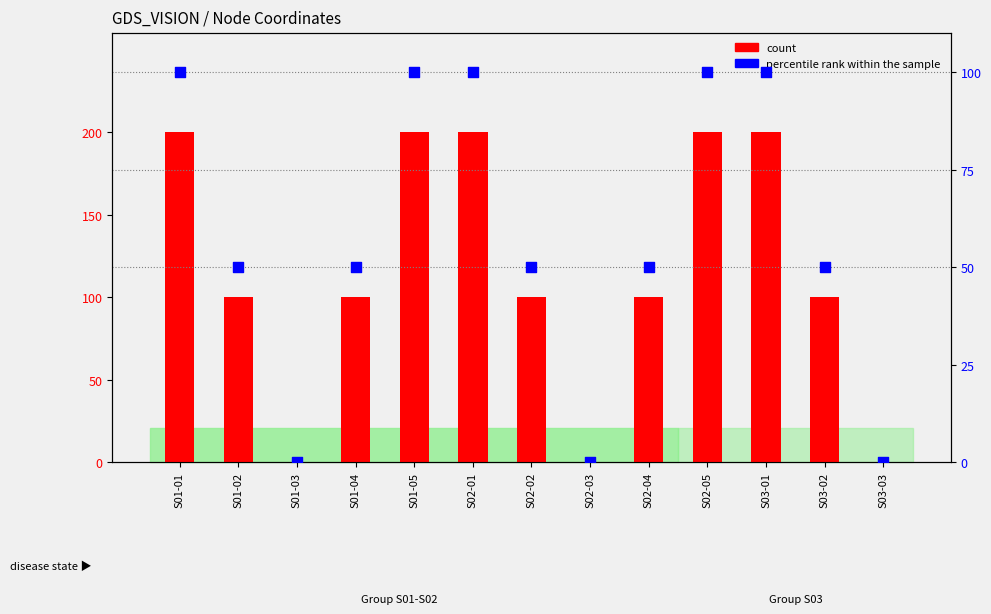

Which series contains the highest Y value?

count